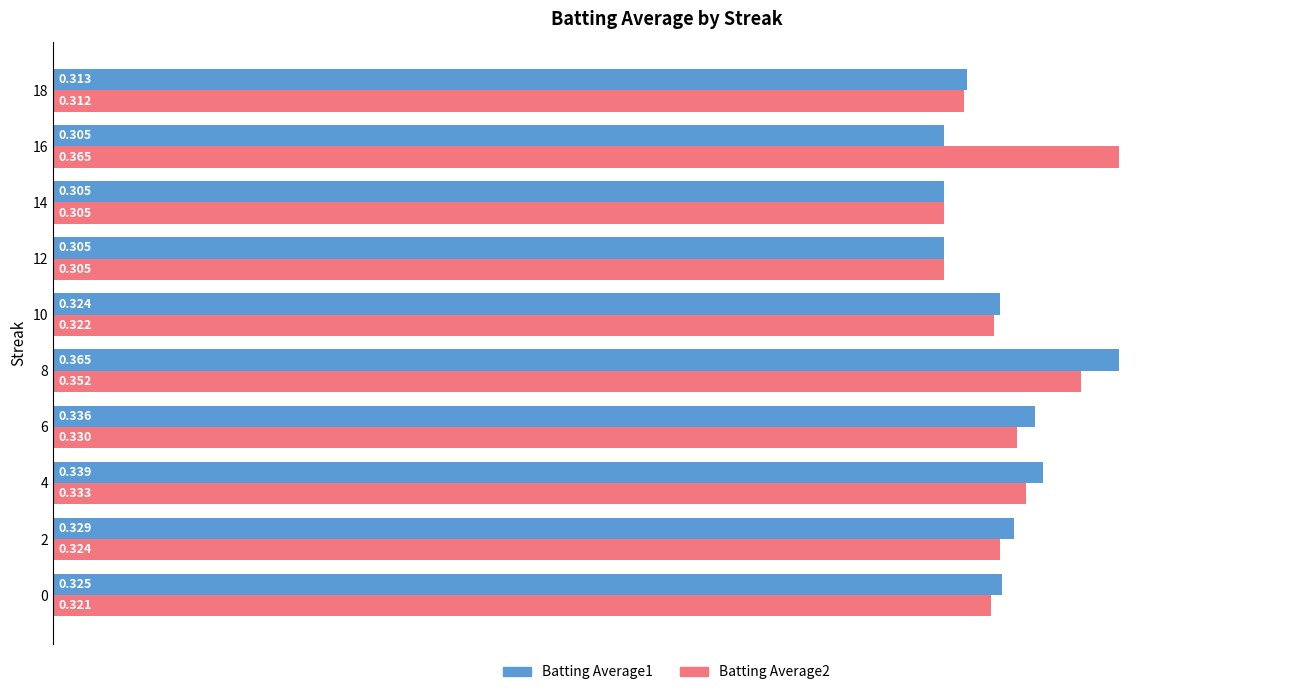

How many categories are shown in the chart?

10